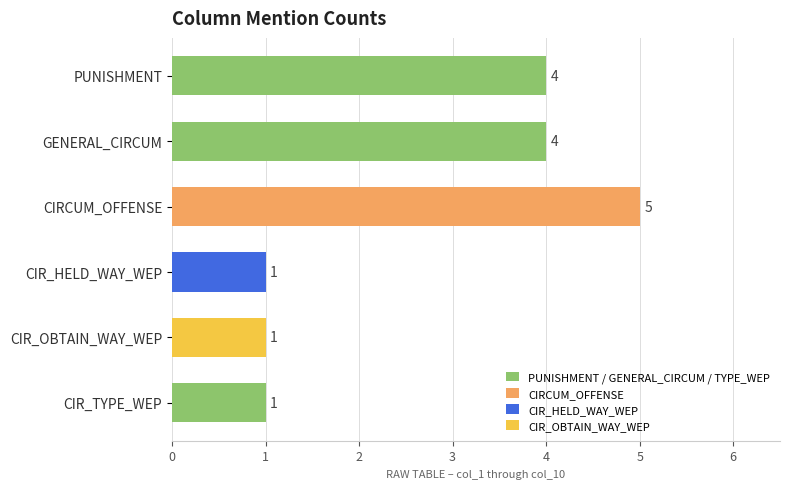

What is the label of the 1st bar from the top?

PUNISHMENT